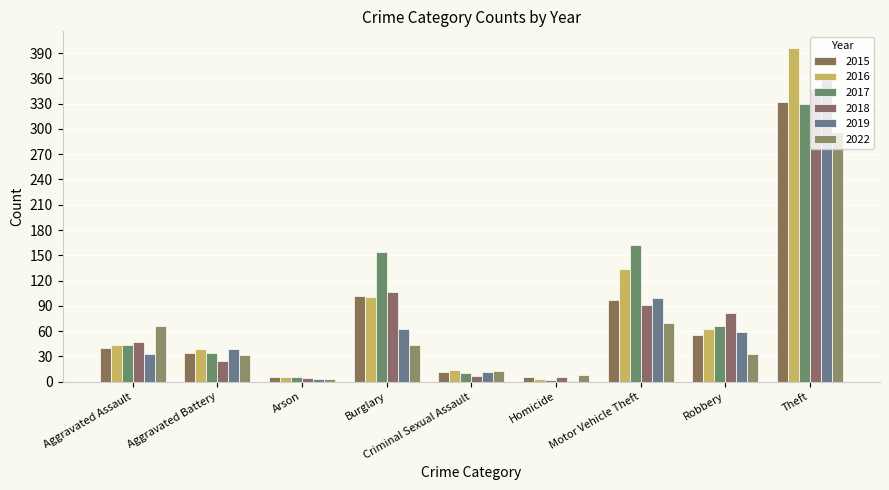

Rank the series at Criminal Sexual Assault from lowest to highest value.

2018, 2017, 2019, 2015, 2022, 2016